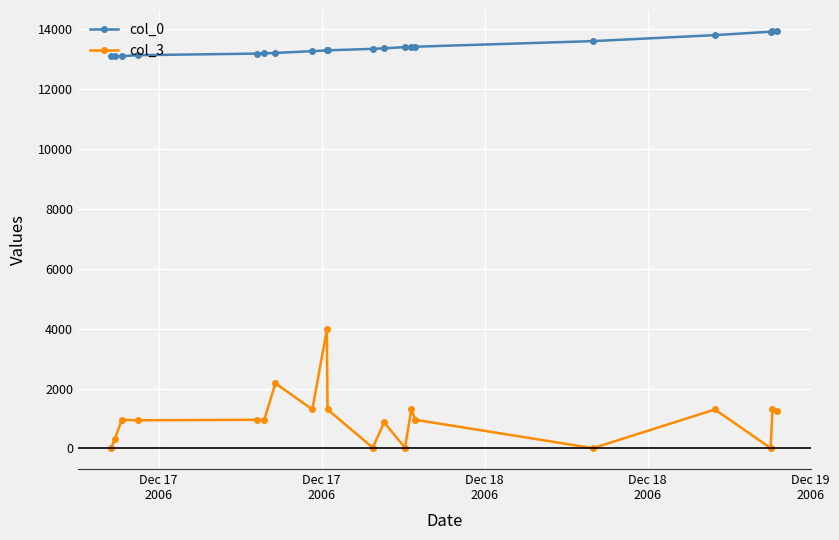

Which series has the largest range (max minus min)?

col_3